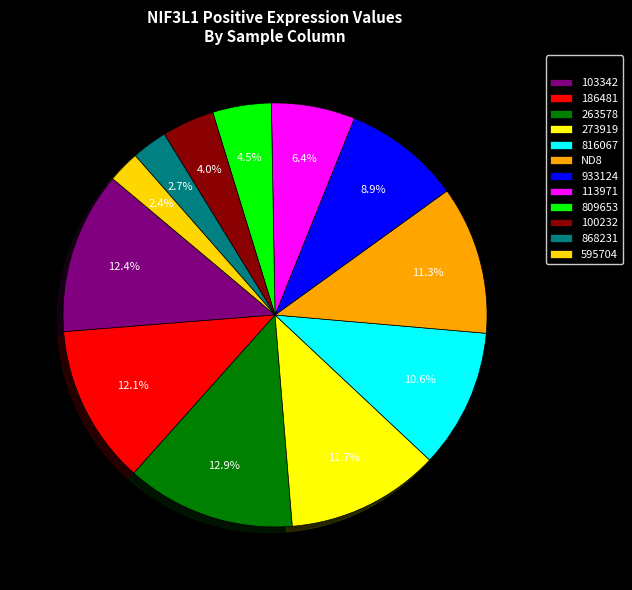

The 186481 slice represents 12% of the pie. True or false?

True